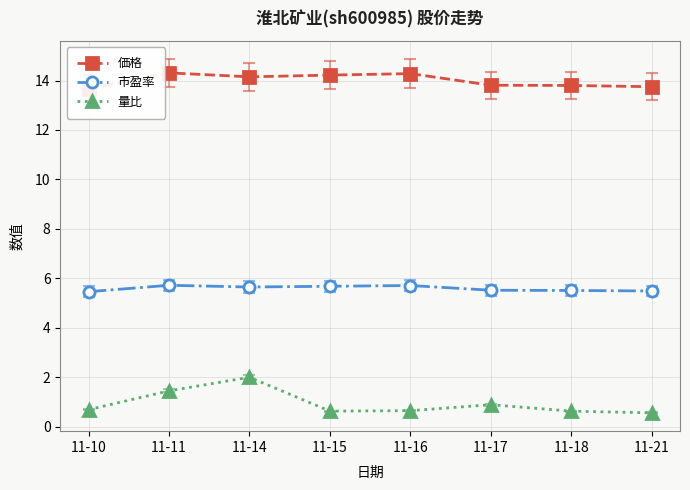

True or false: 量比 and 市盈率 cross at least once.

False